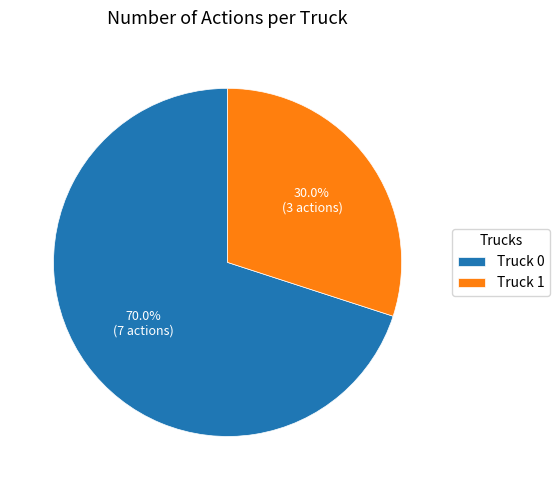

Is there a majority slice in this chart?

Yes